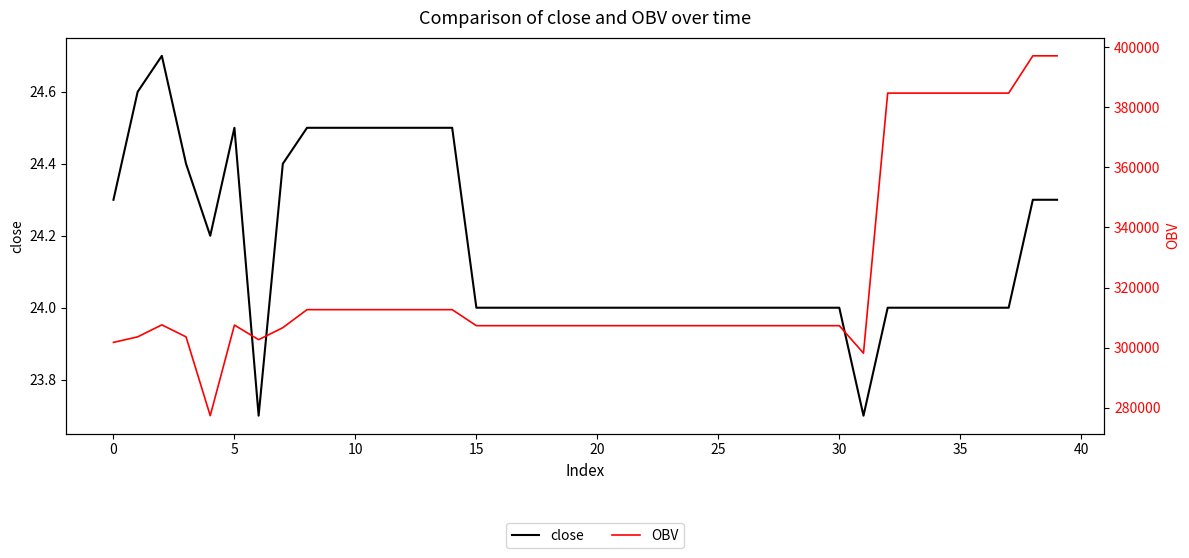

What is the maximum value shown in the chart?

397168.0